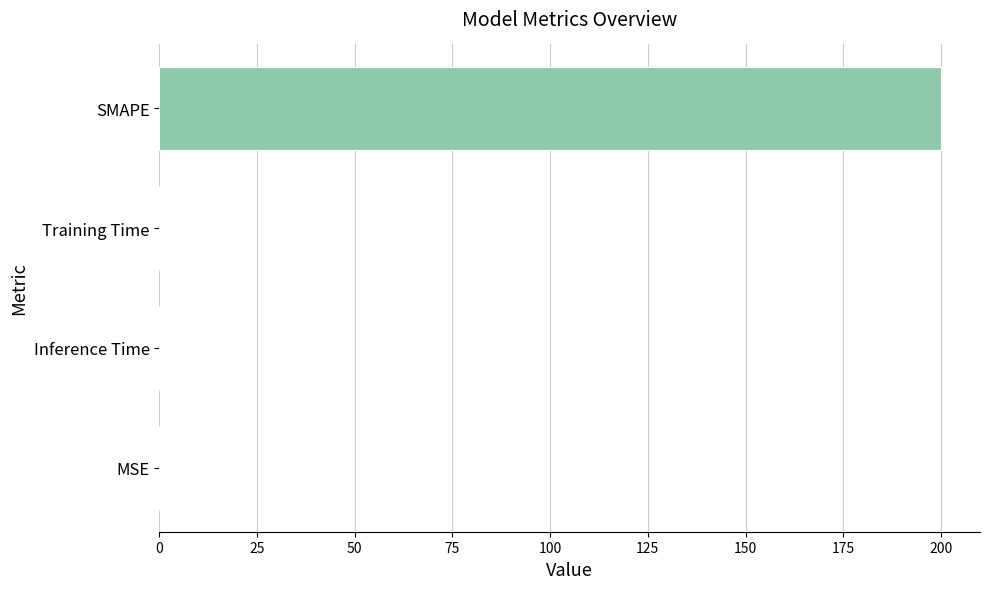

At which category does the chart reach its peak across all series?

SMAPE